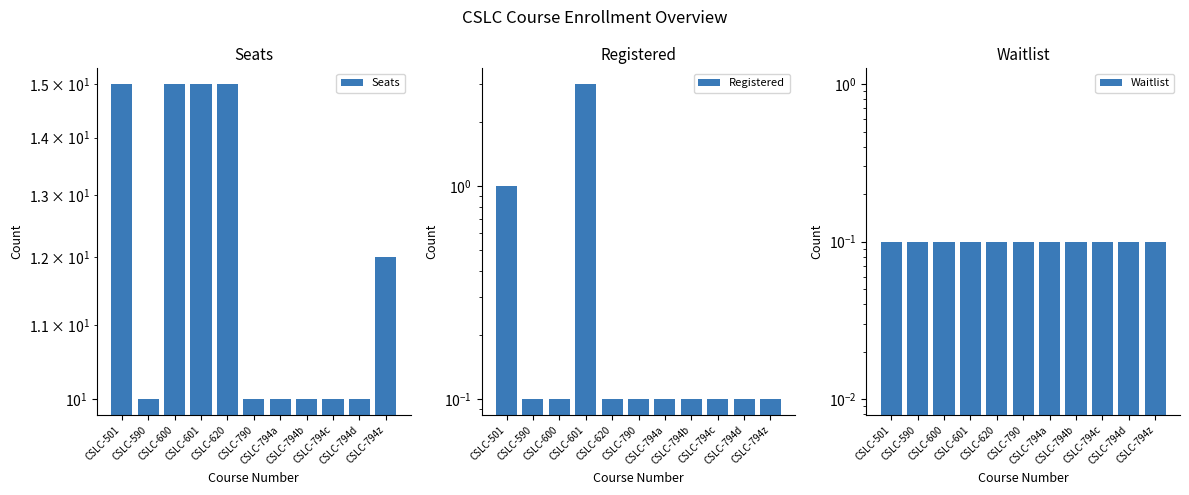

What is the greatest value displayed?

15.0